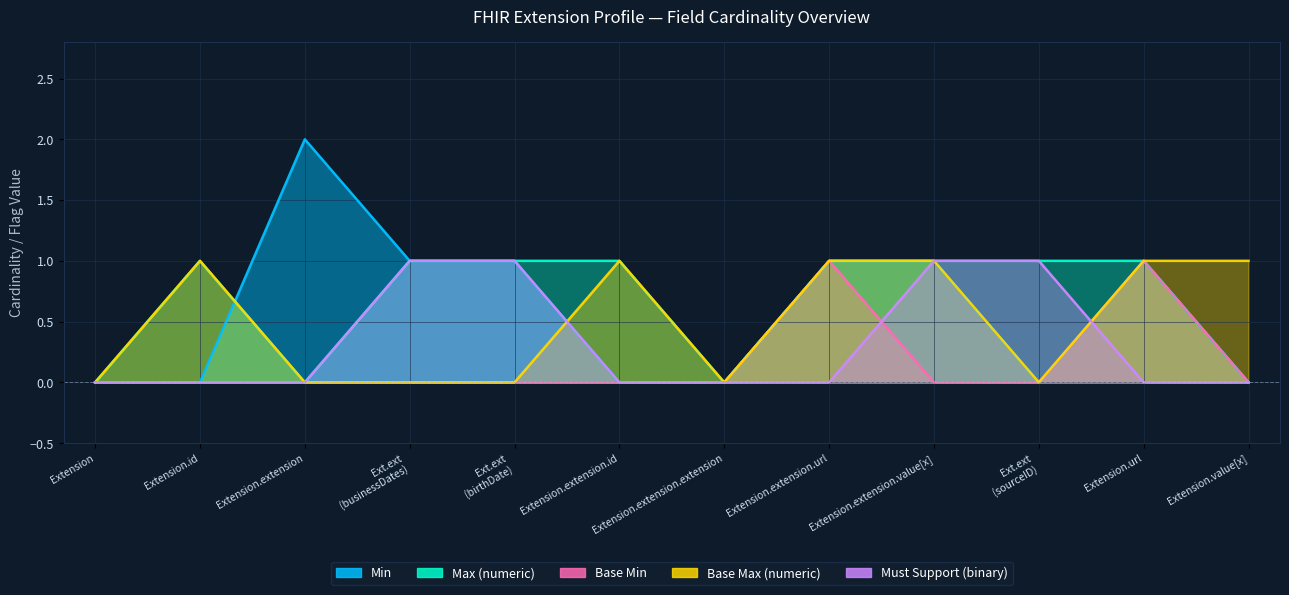

True or false: Max (numeric) has a value of 1 at Extension.extension.url.

True